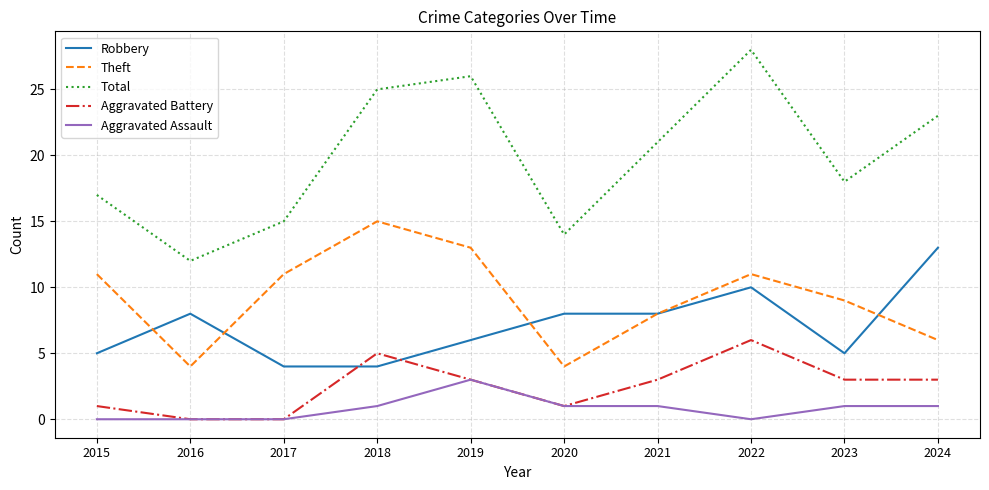

List the series in order of their peak value, highest first.

Total, Theft, Robbery, Aggravated Battery, Aggravated Assault